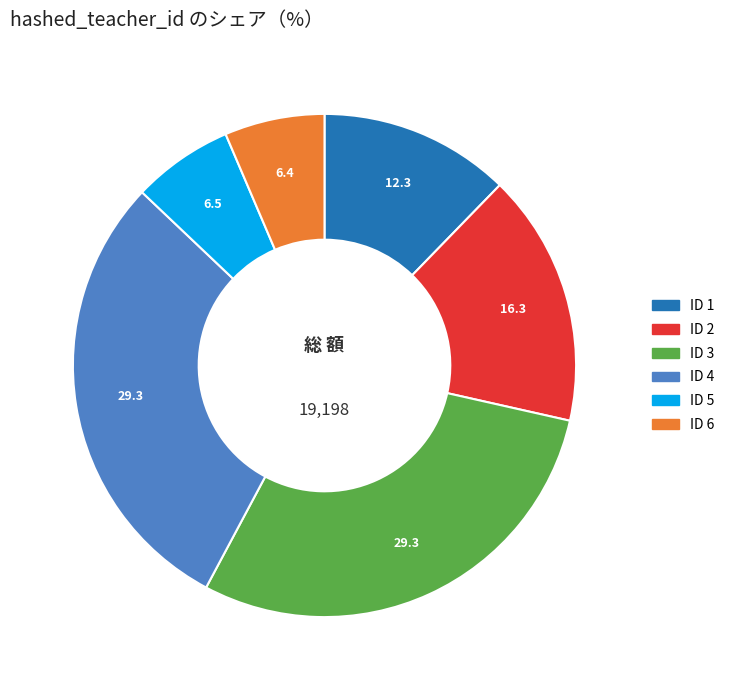

Is there a majority slice in this chart?

No